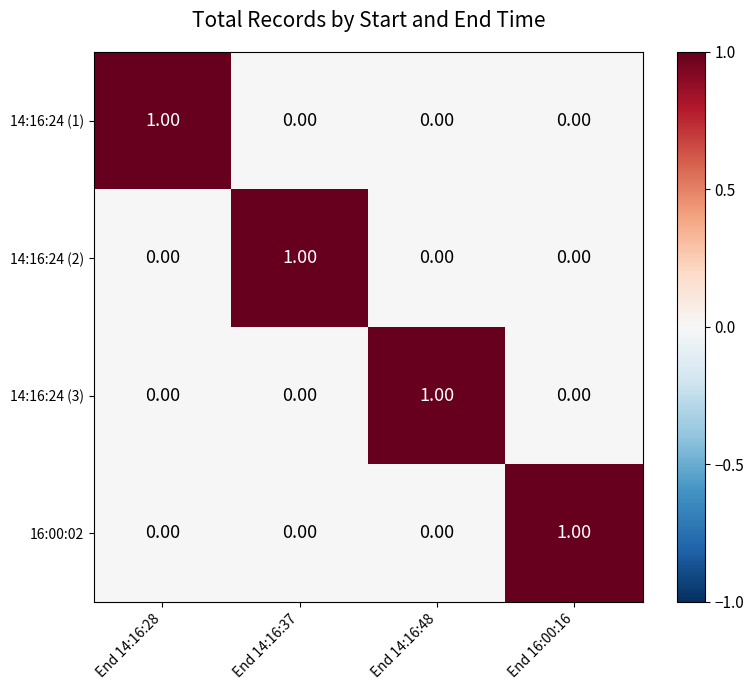

At End 14:16:28, list the series in order from smallest to largest.

14:16:24 (2), 14:16:24 (3), 16:00:02, 14:16:24 (1)